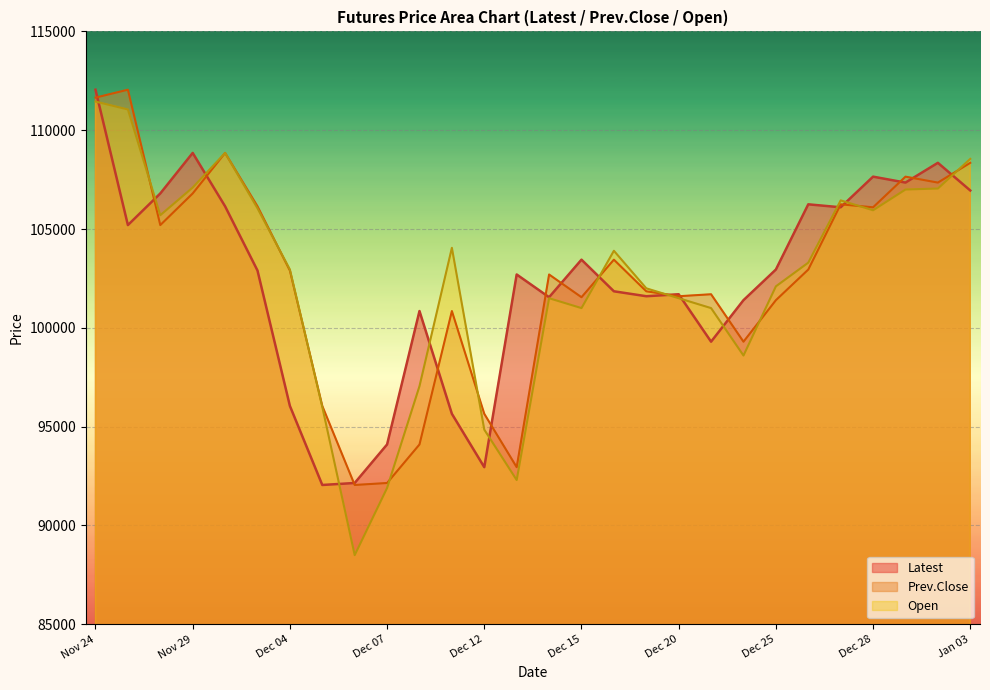

Which label corresponds to the largest value in the chart?

Nov 24